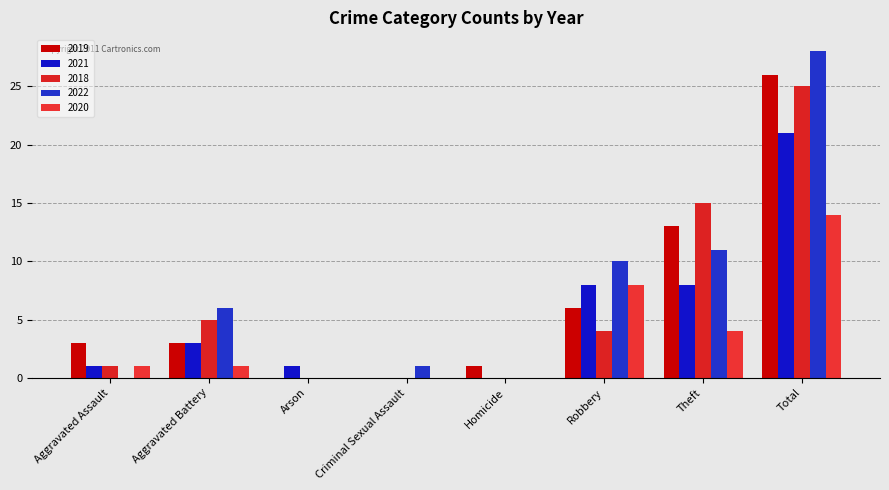

Are the bars grouped side by side (vs. stacked)?

Yes